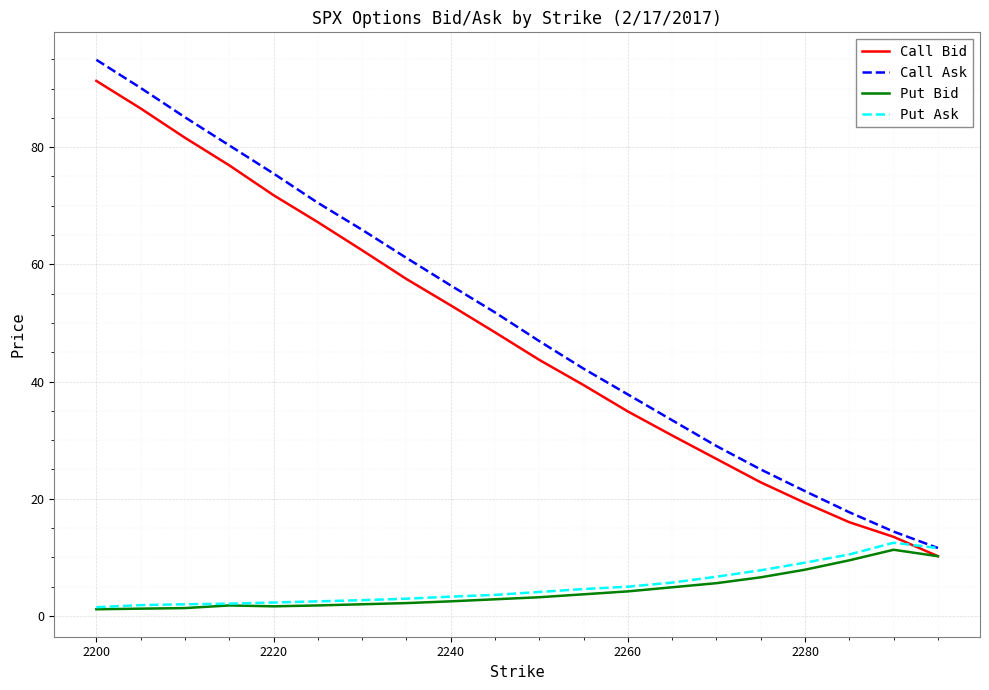

True or false: Call Ask and Call Bid cross at least once.

False